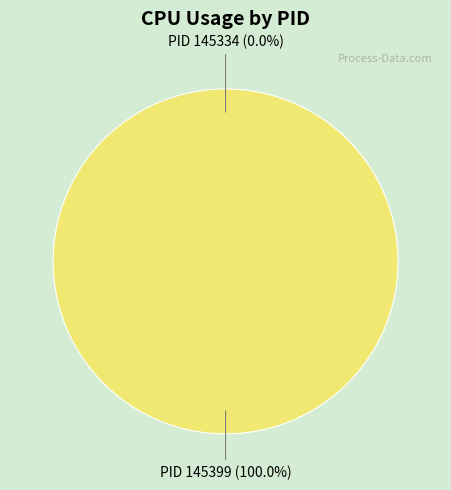

Is it true that 145334 is 0% of the pie?

True